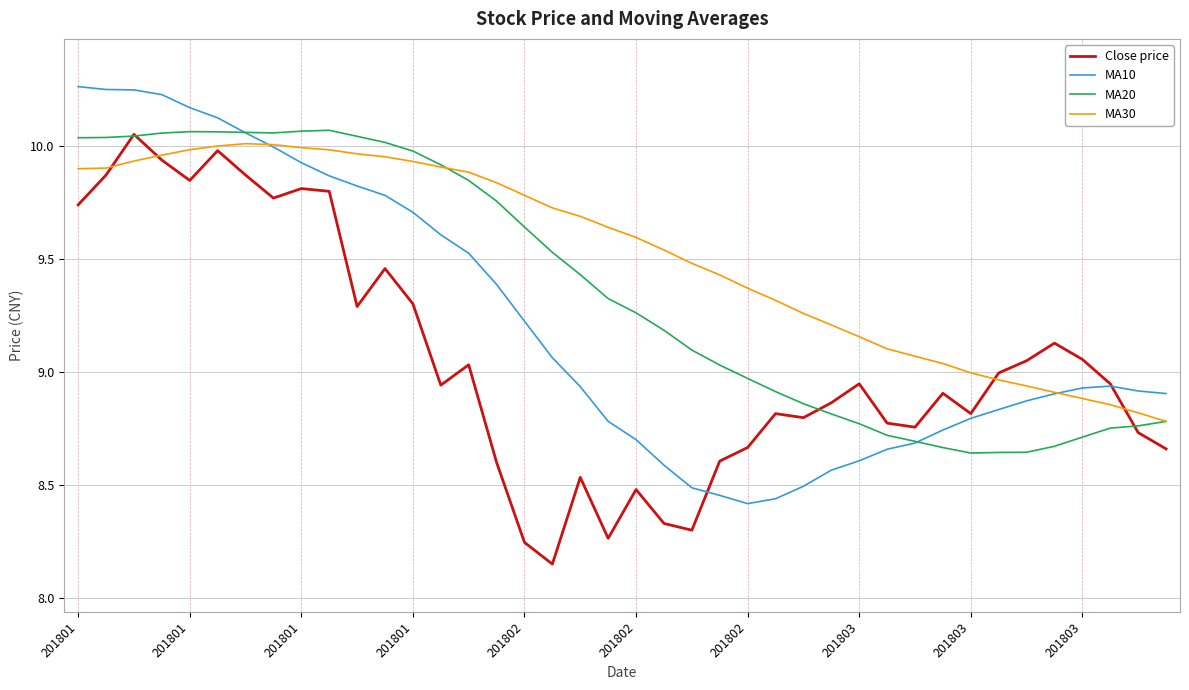

Which series has the largest total across all categories?

MA30